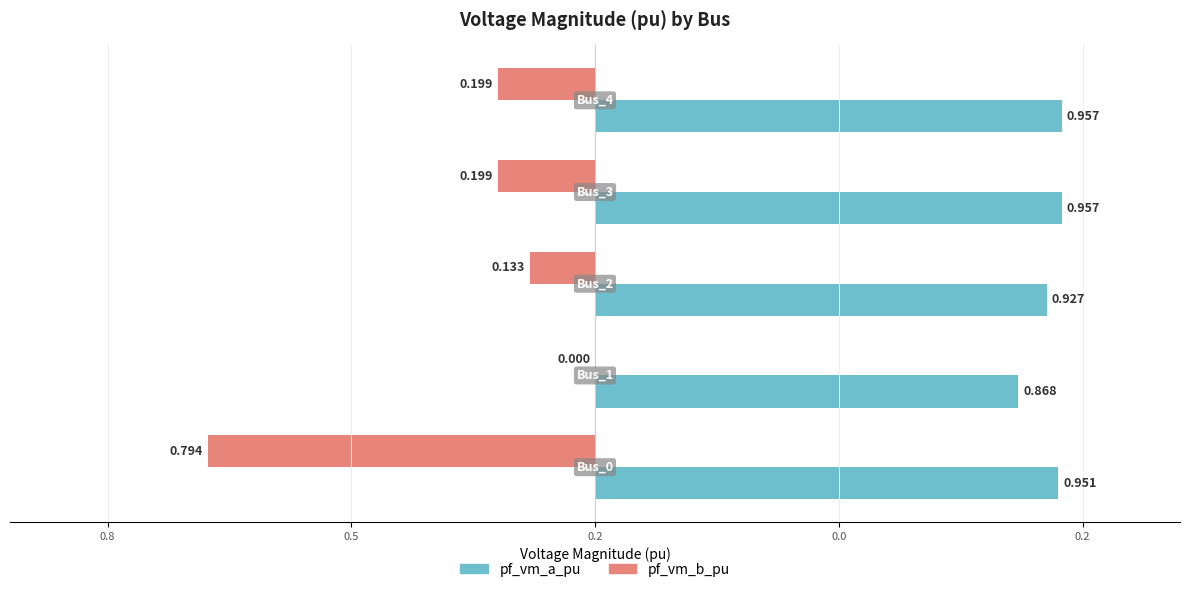

What are all the series names shown in the legend?

pf_vm_a_pu, pf_vm_b_pu